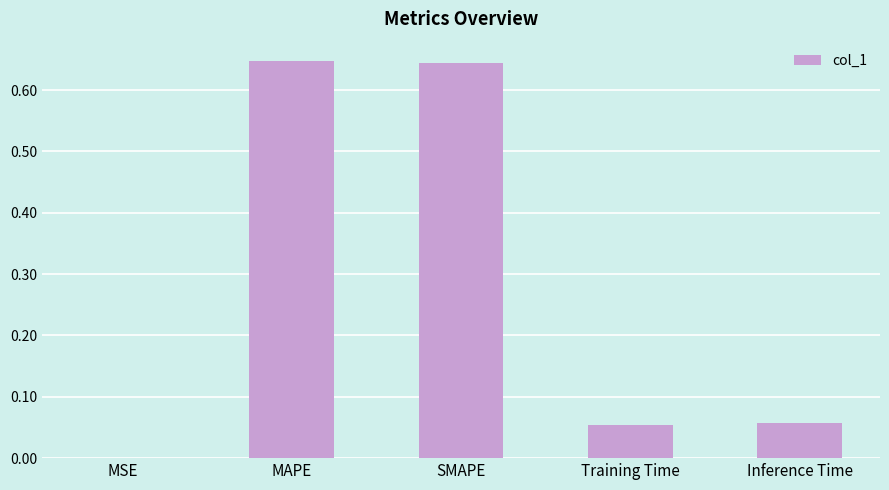

What is the sum of all values?

1.4